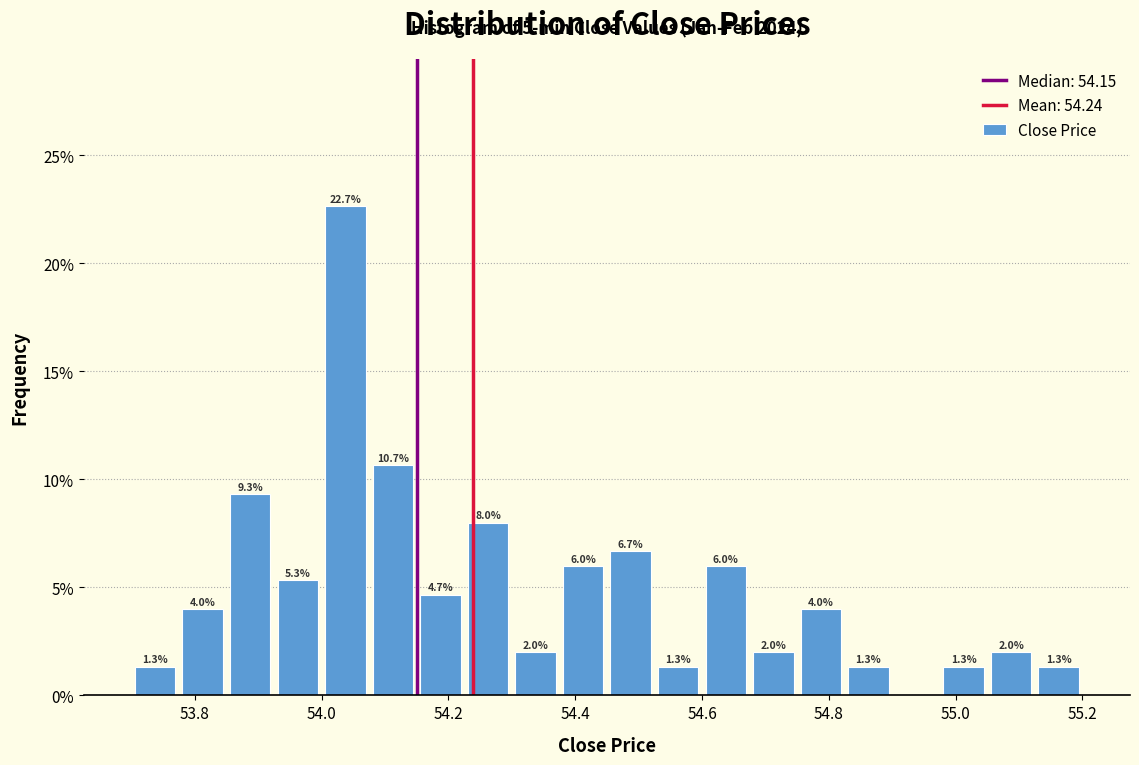

Read against the x-axis, roughly where is the centre of the tallest bar?

54.04